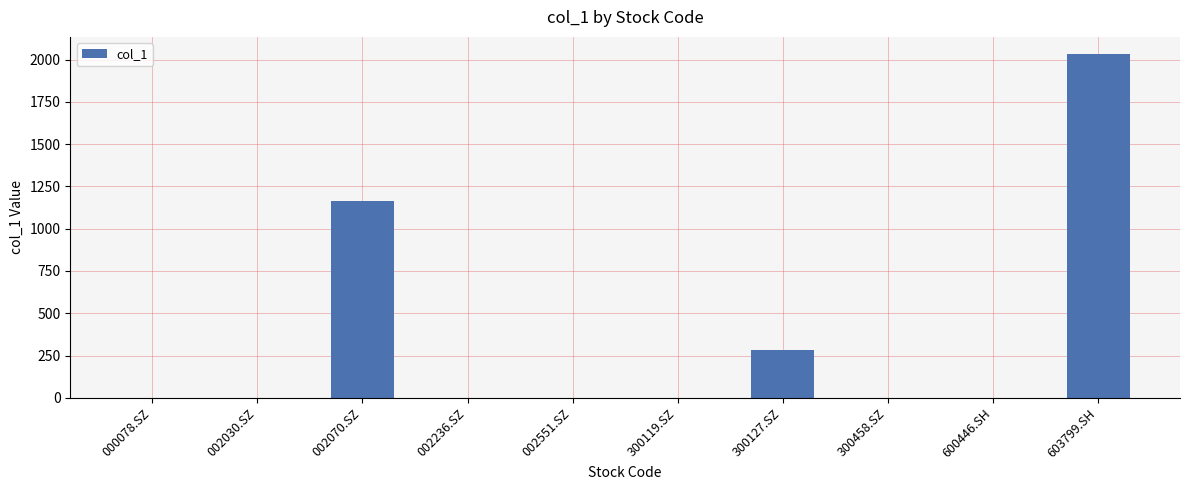

At which label is the value closest to 1016?

002070.SZ